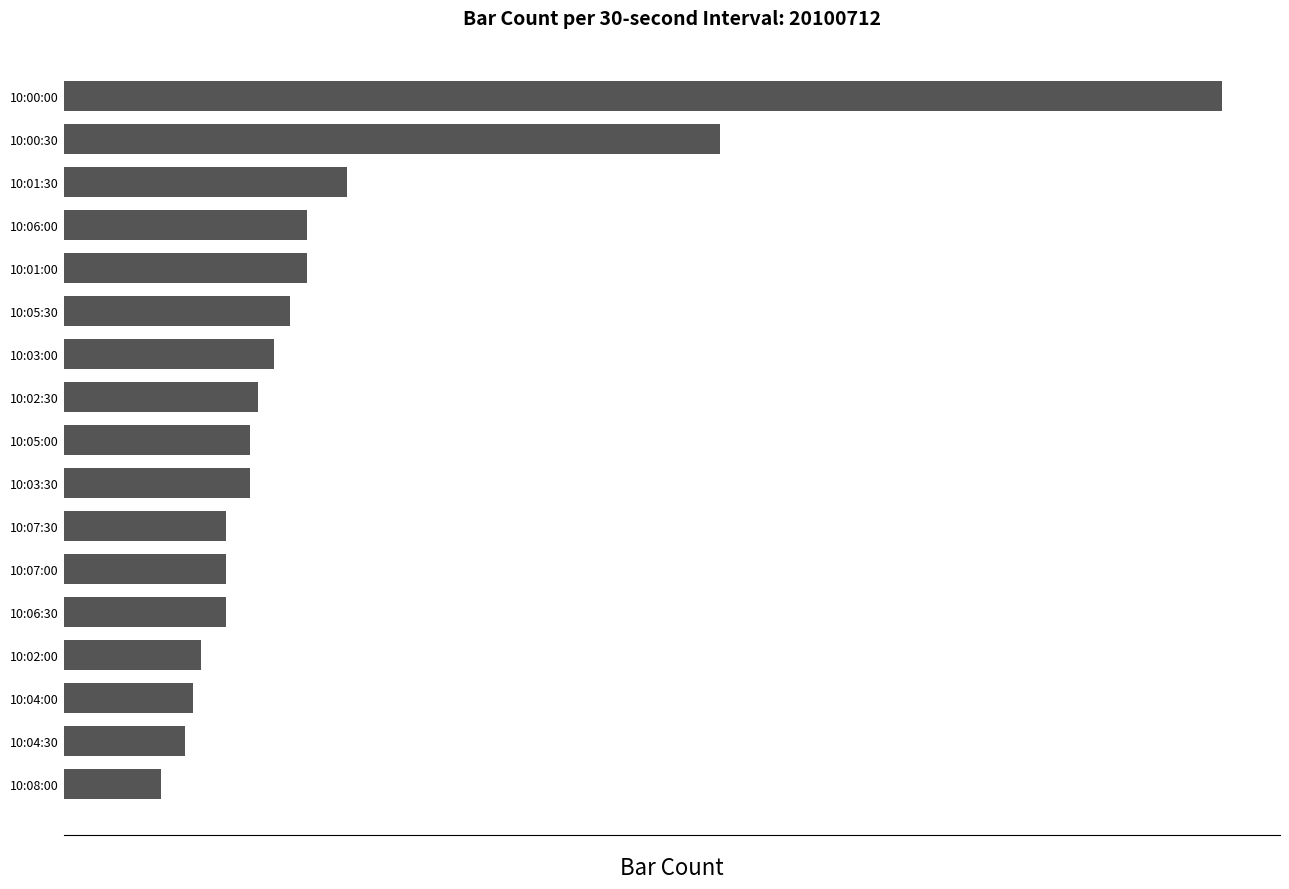

Does the chart contain any negative values?

No